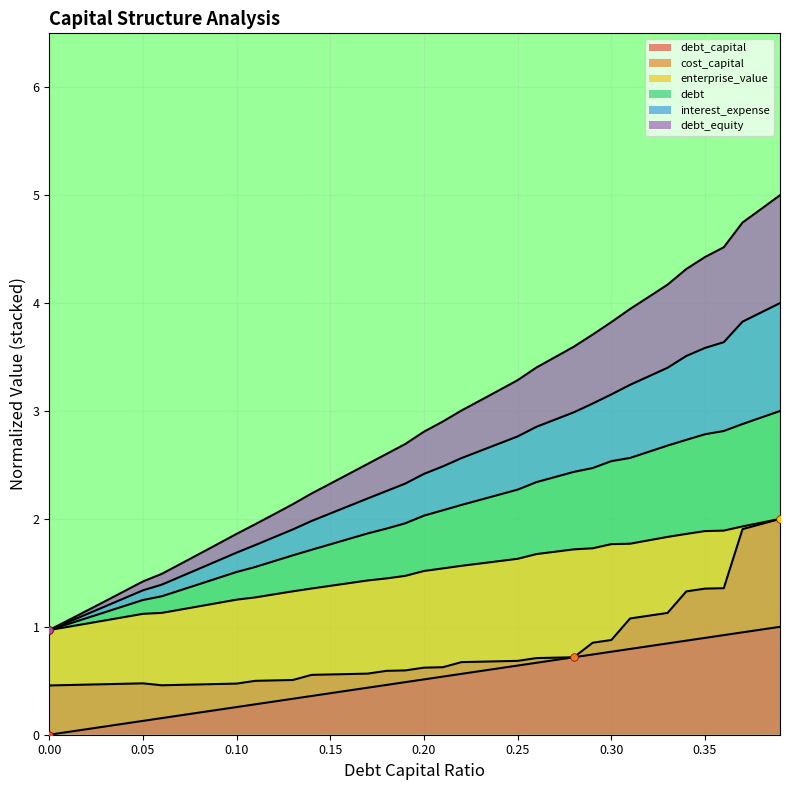

At how many categories does at least one series exceed 3?

18